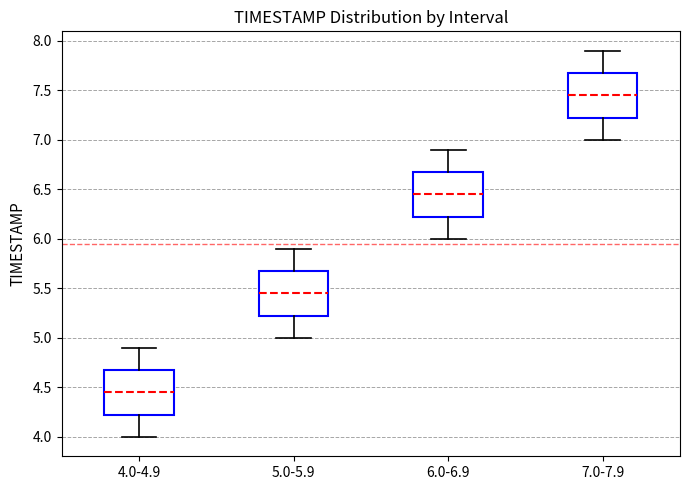

Where is the lower edge of the box for 7.0-7.9 on the y-axis? The values are not printed on the chart, so give them approximately, as read against the axis.

7.25